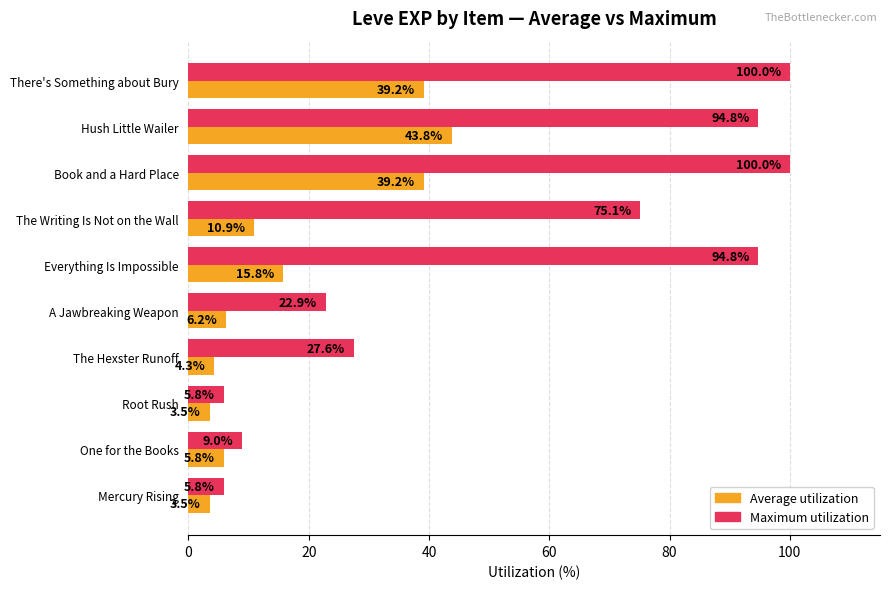

What is the difference between the maximum and minimum values in the Maximum utilization series?

94.2